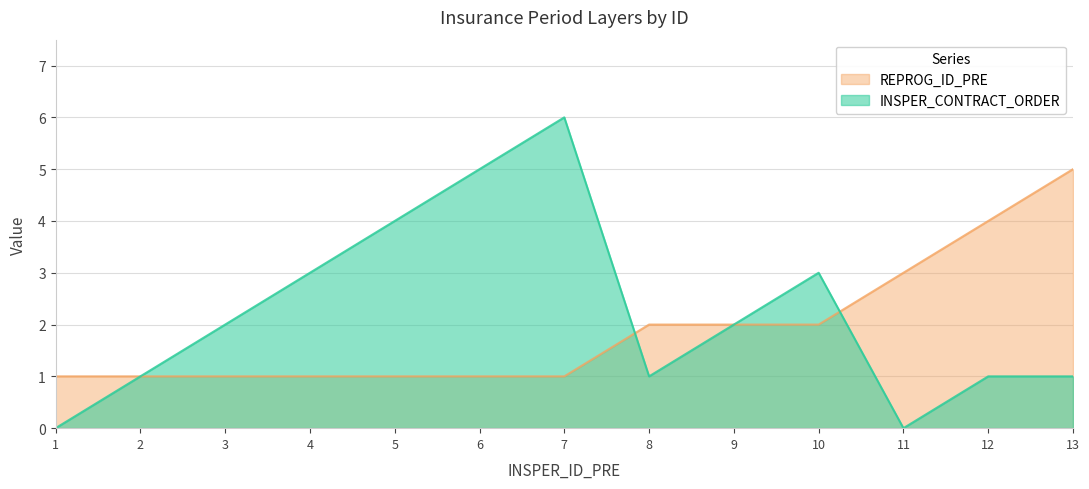

What is the maximum value for INSPER_CONTRACT_ORDER?

6